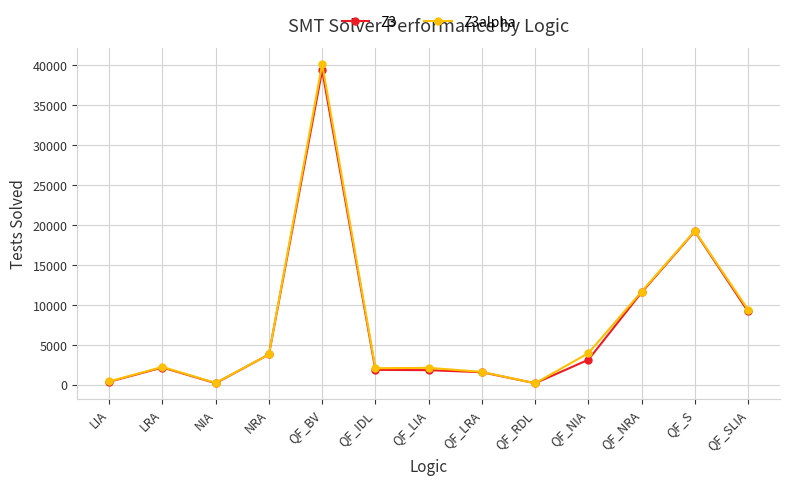

Where is the first local minimum for Z3alpha?

NIA